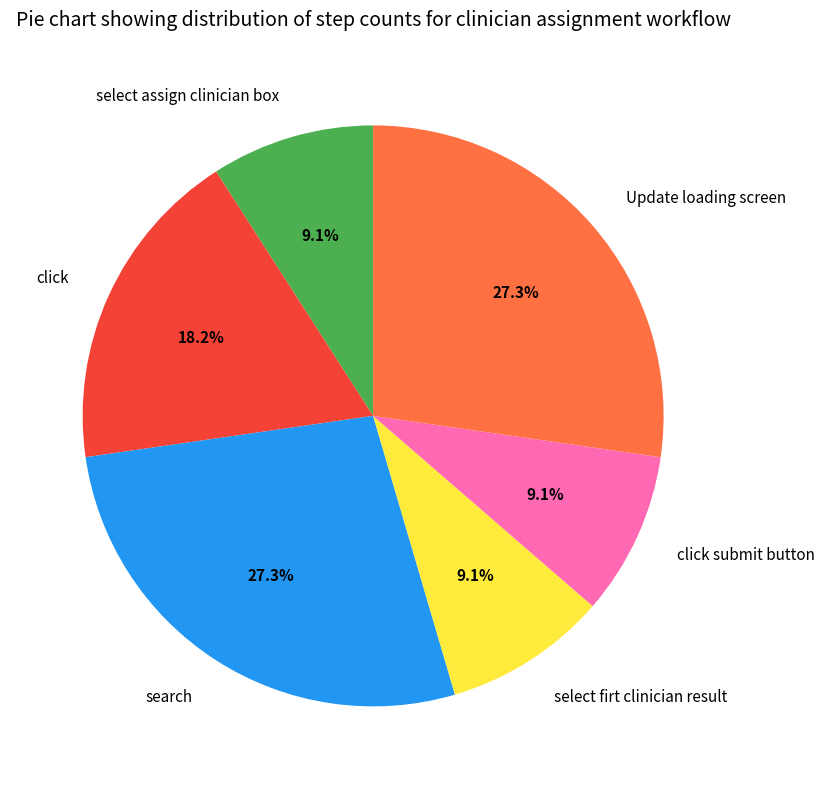

To the nearest percent, what percentage of the pie is Update loading screen?

27%